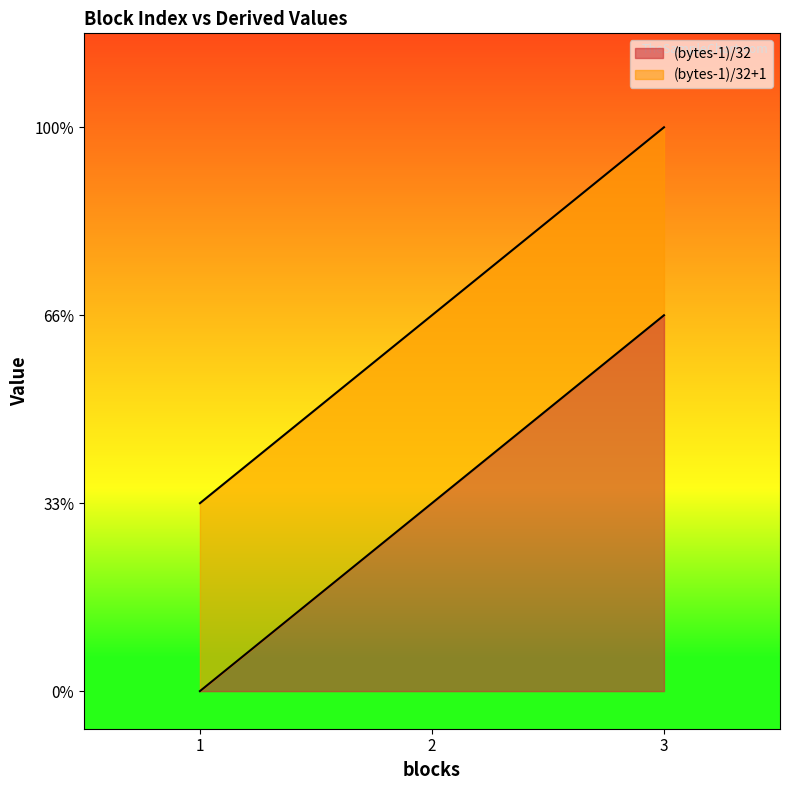

How many (bytes-1)/32 values are between 0 and 2?

3